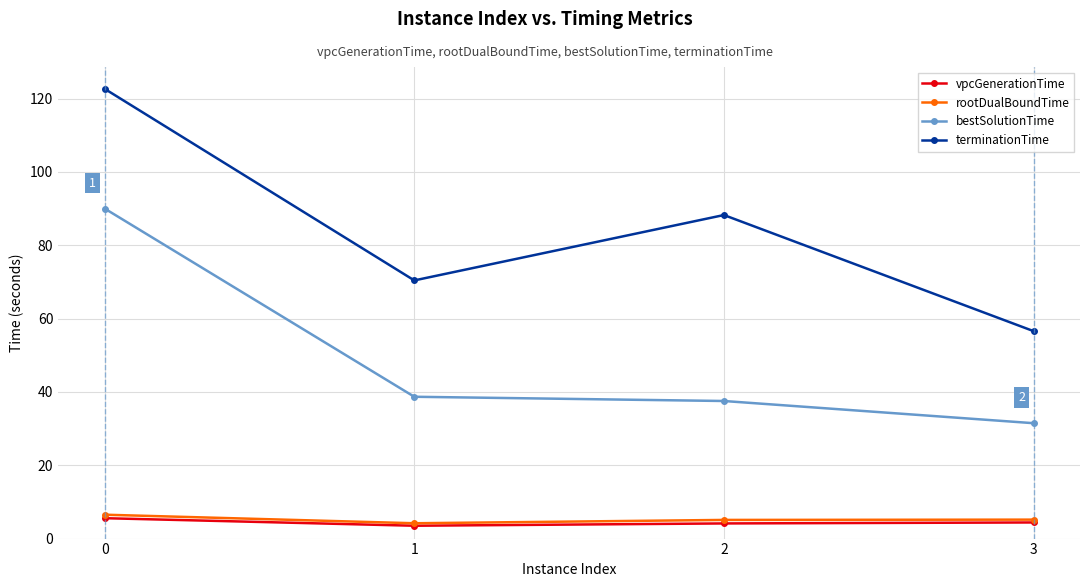

What is the difference between the highest and lowest values at 2?

84.1